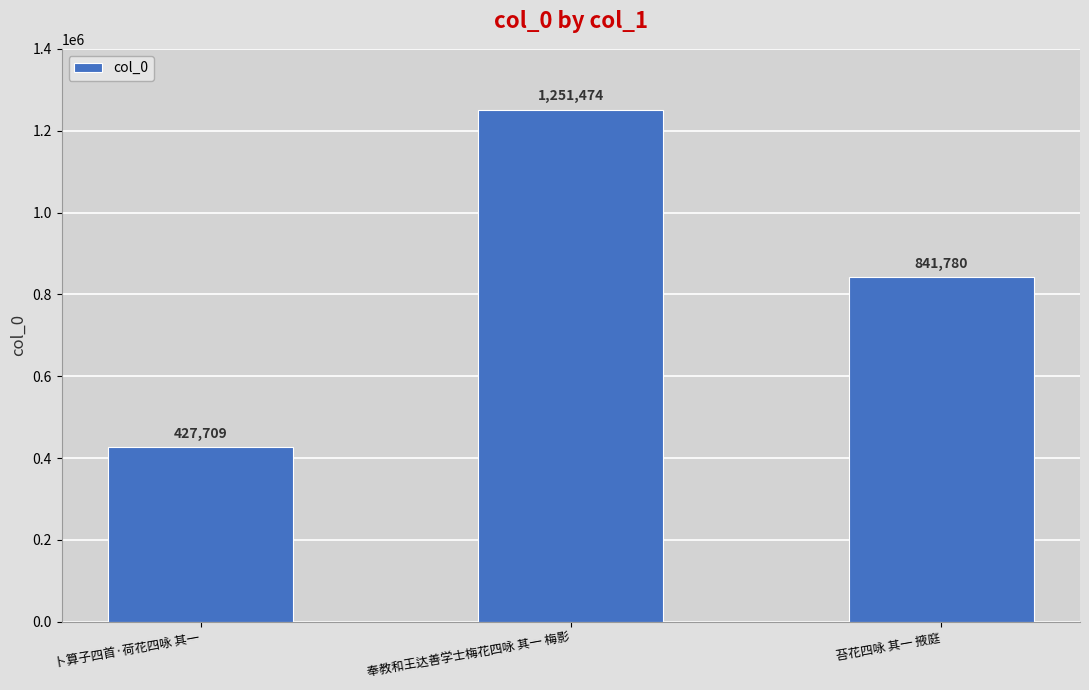

True or false: the data shows 246714 at 卜算子四首·荷花四咏 其一.

False